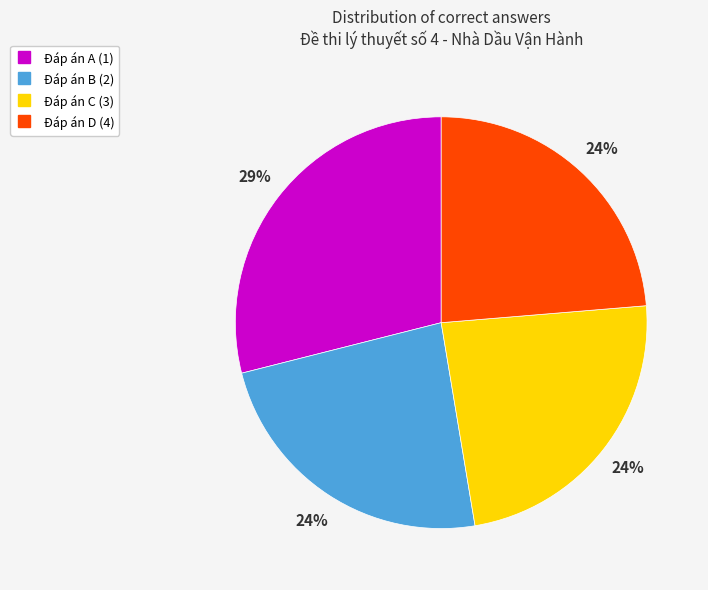

To the nearest percent, what is the difference between the largest and smallest slice percentages?

5%